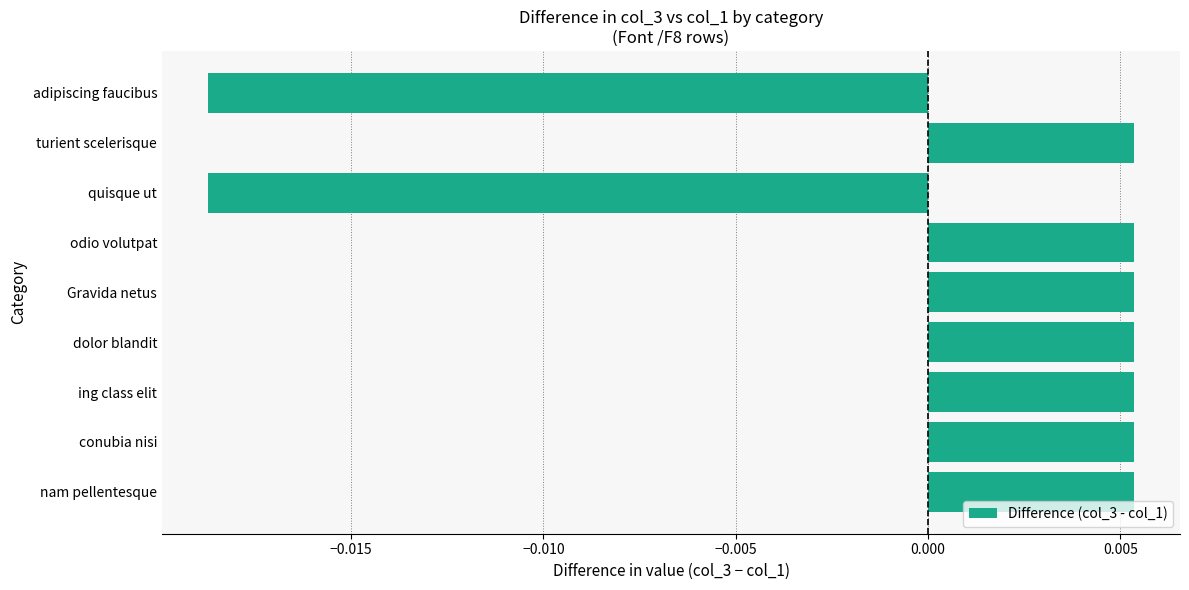

How many values are between 0 and 1?

7